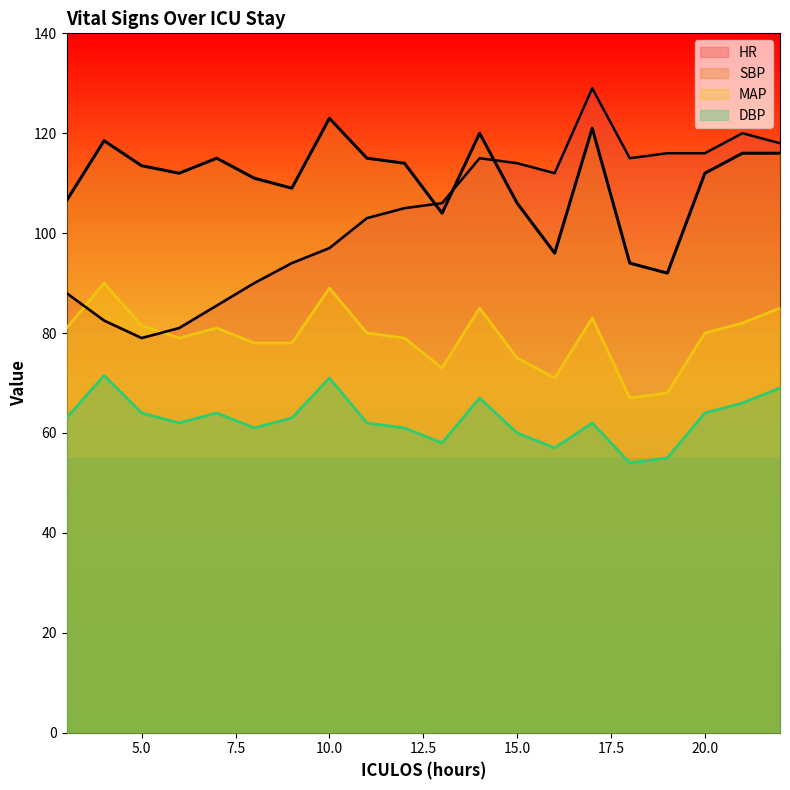

In SBP, how many points are higher than both neighbors (excluding endpoints)?

5